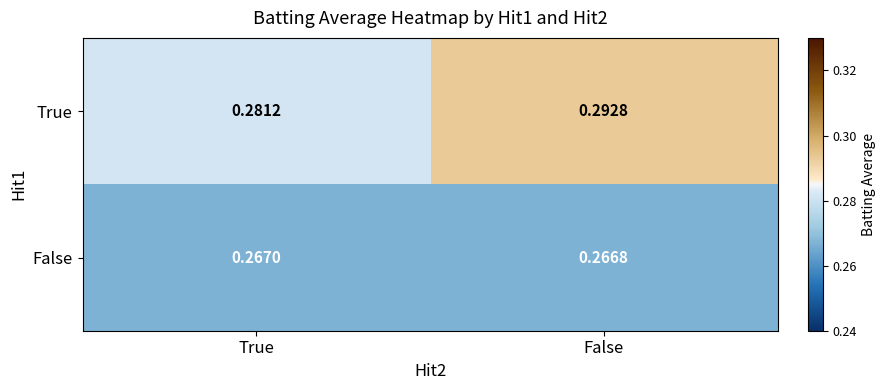

At which category is the sum across all series the highest?

False